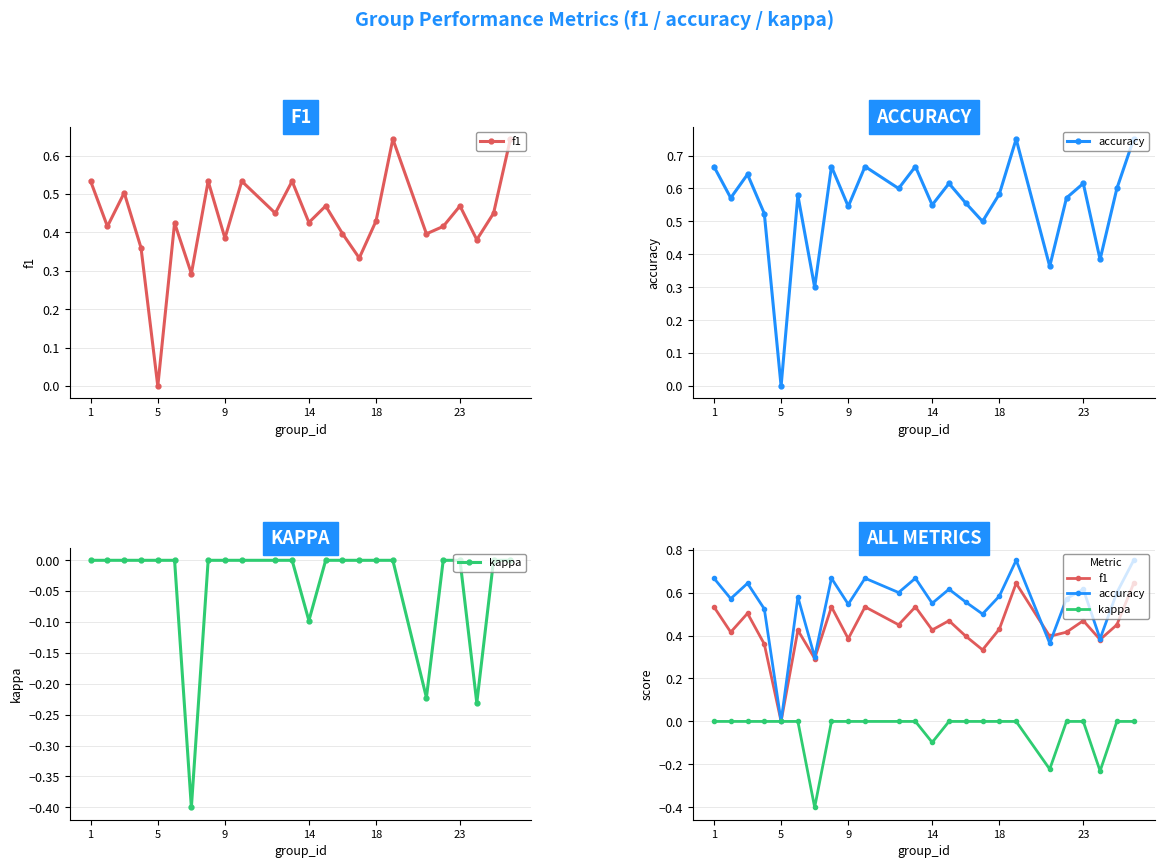

Which series has the largest total across all categories?

accuracy